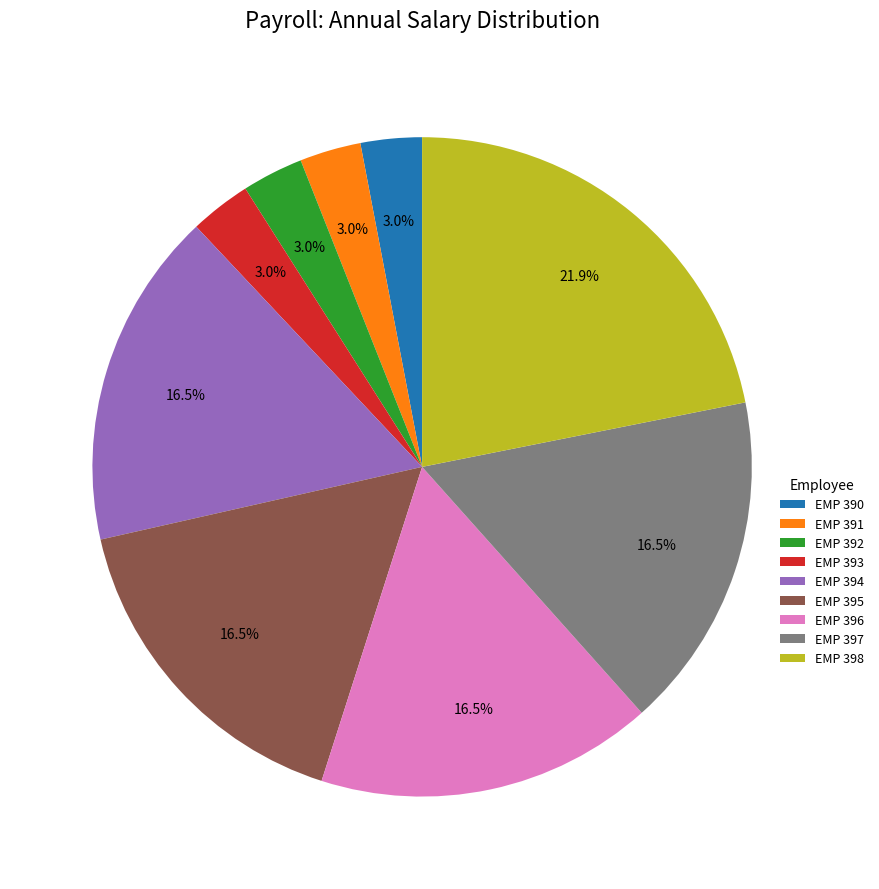

The EMP 391 slice represents 3% of the pie. True or false?

True